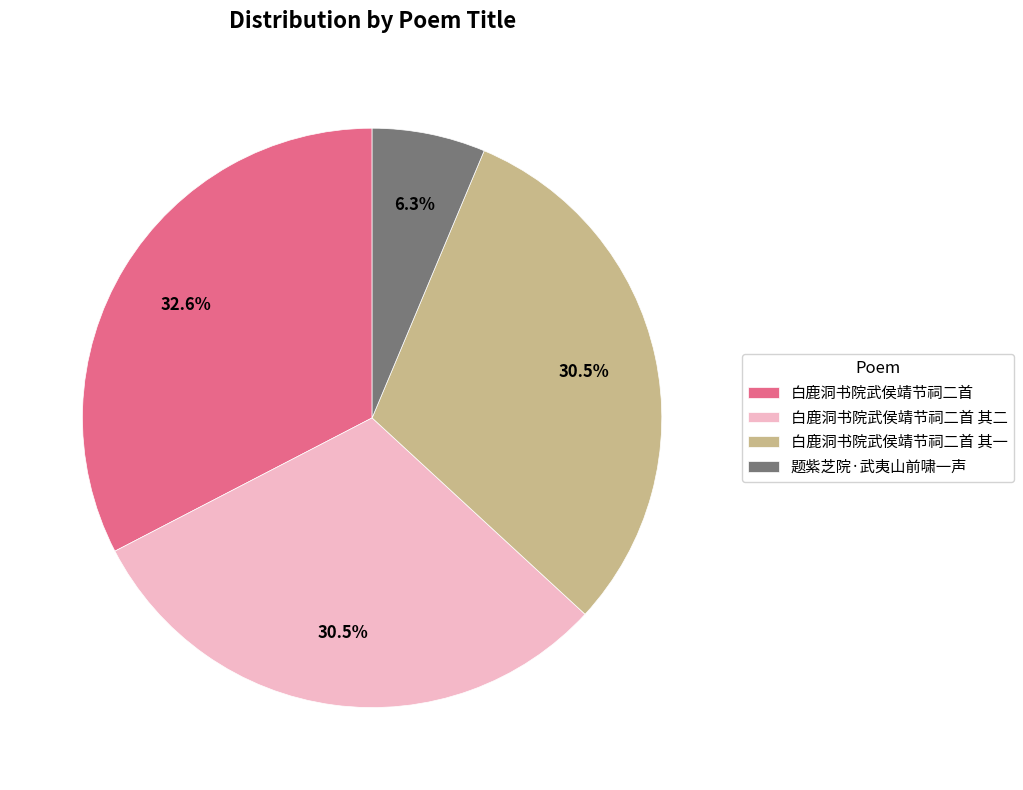

True or false: 题紫芝院·武夷山前啸一声 accounts for 6% of the total.

True